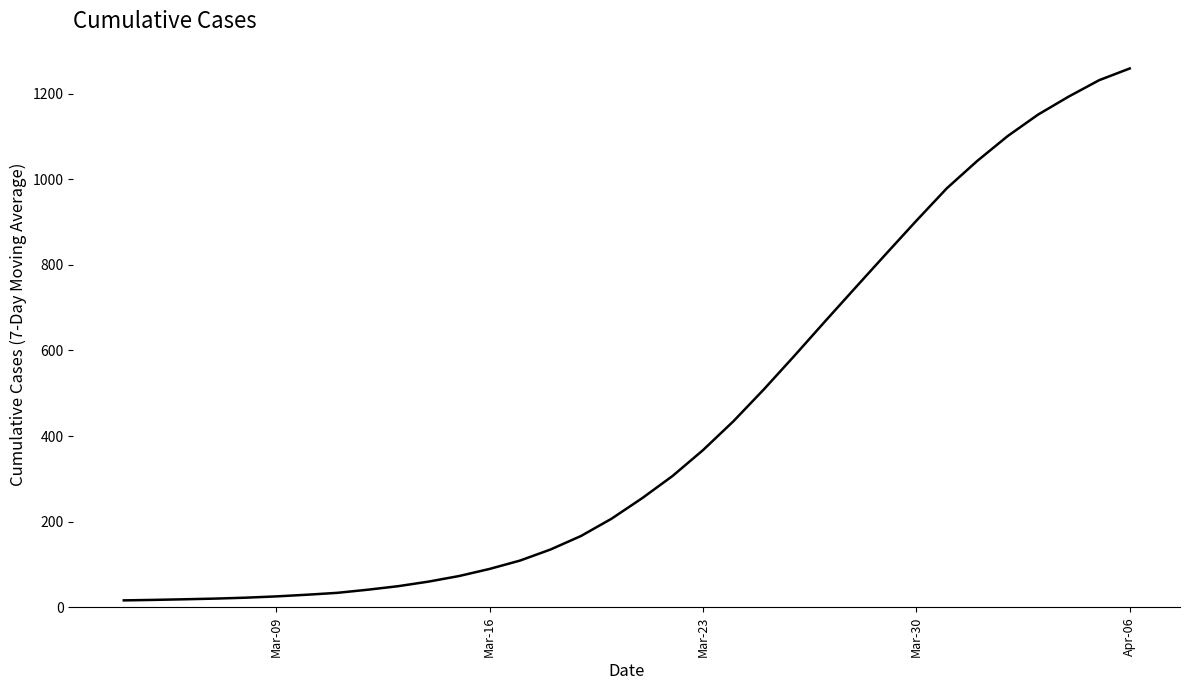

What is the difference between the maximum and minimum values?

1242.4